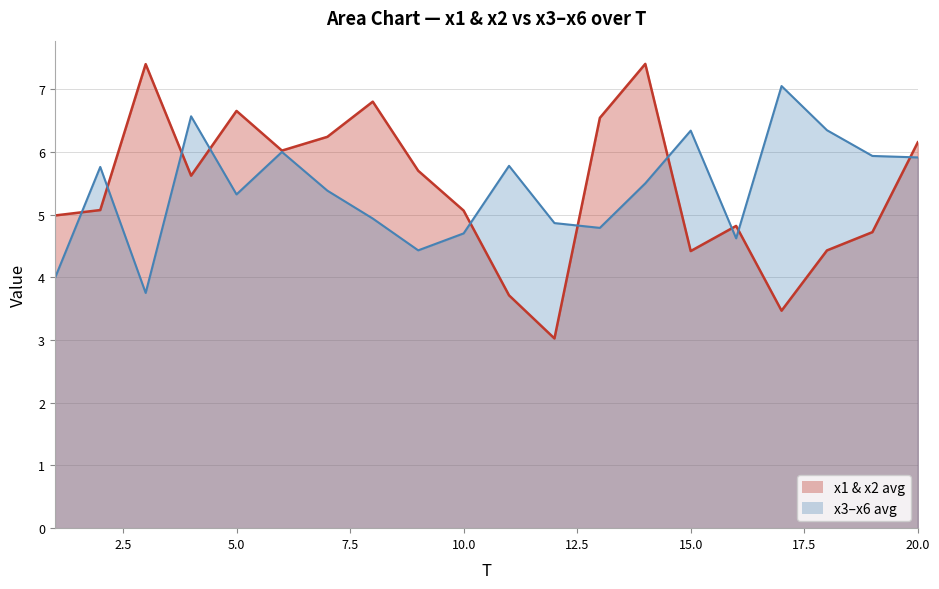

What is the maximum value for x3–x6 avg?

7.1